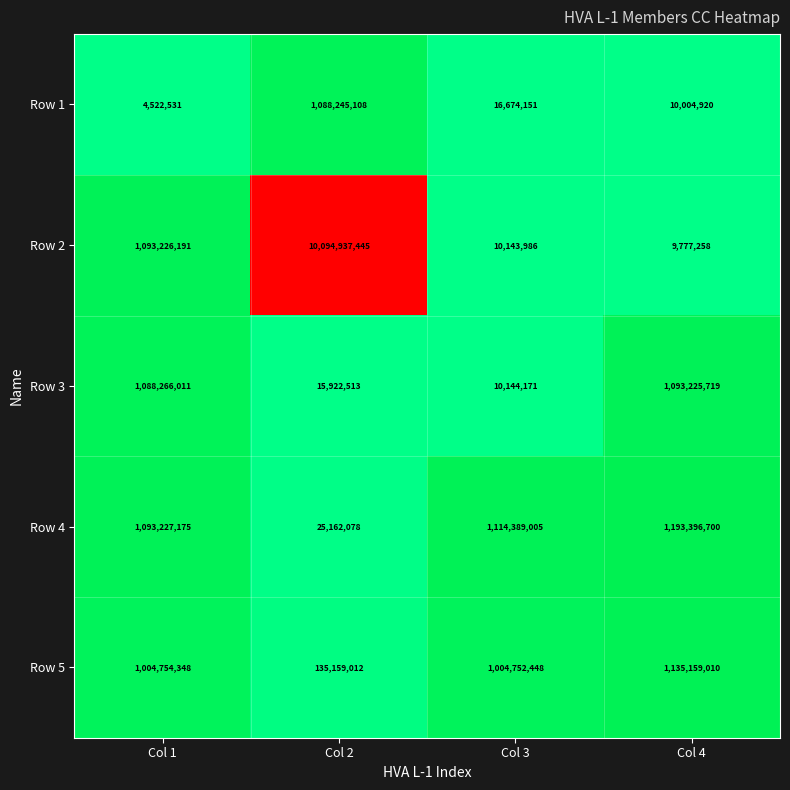

What value does the Row 2 series have at Col 3, to the nearest 100?

10144000